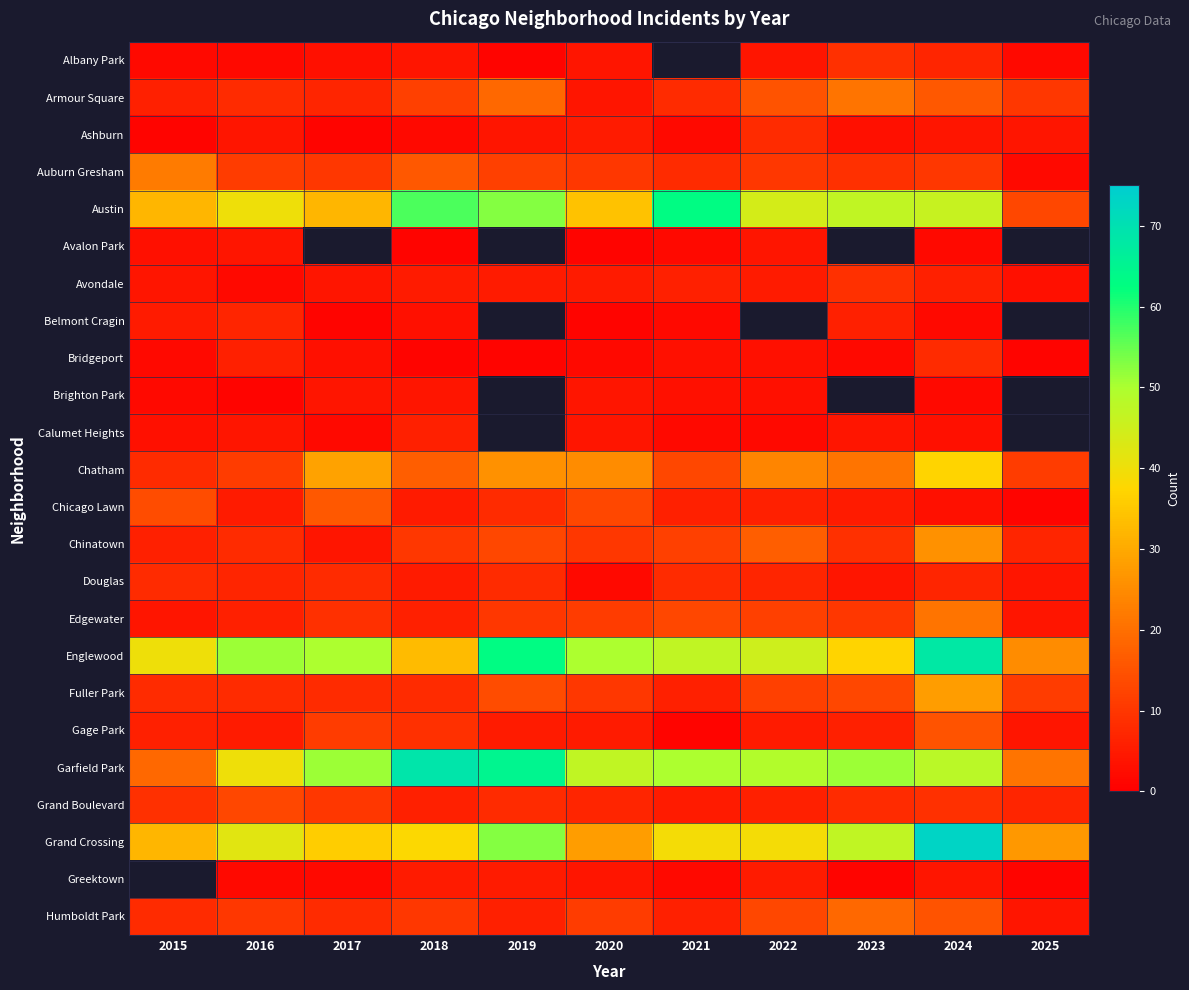

Which category has the lowest value in the Englewood series?

2025